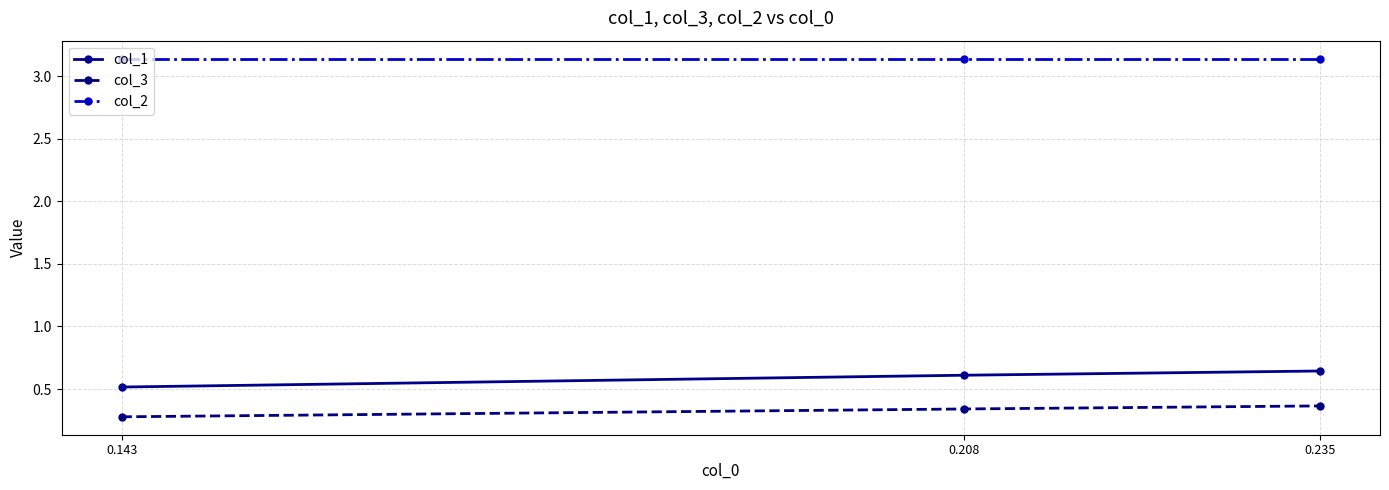

What is the total value across all series at 0.235?

4.2